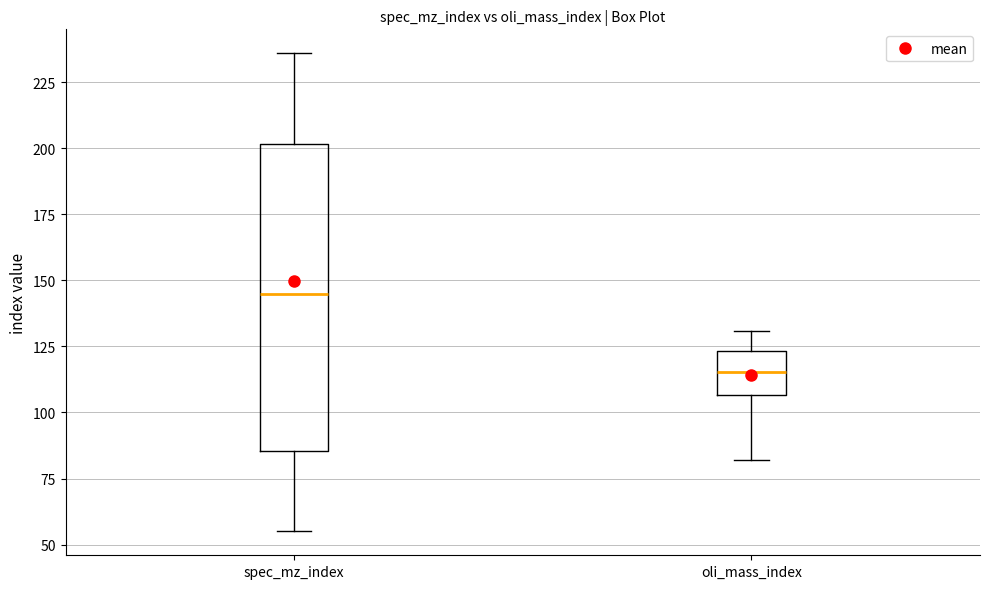

Where does the lower whisker of the box for spec_mz_index end on the y-axis? The values are not printed on the chart, so give them approximately, as read against the axis.

55